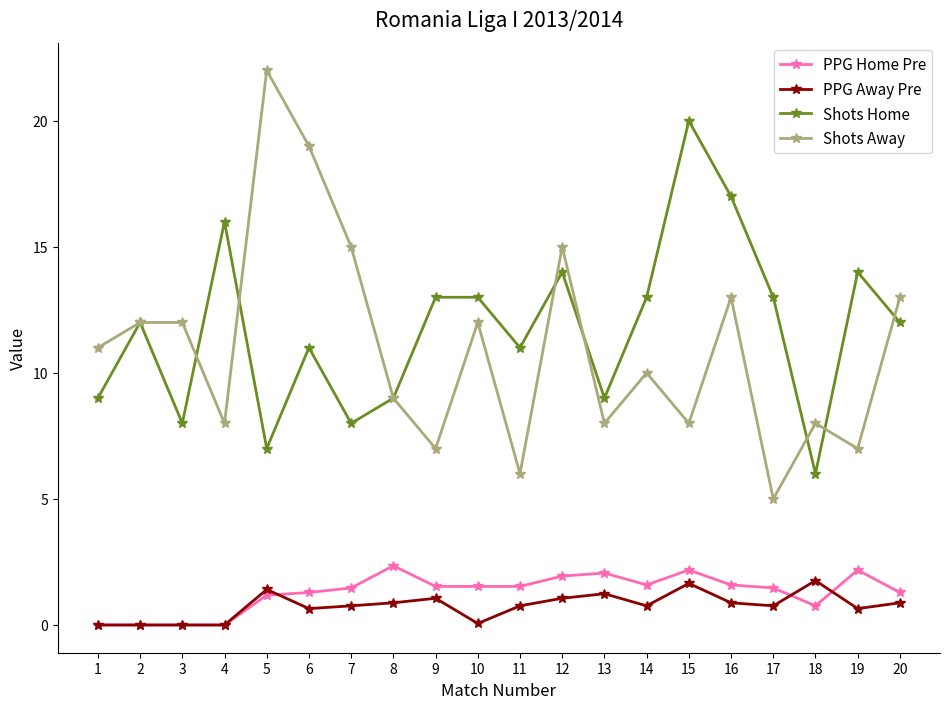

True or false: PPG Home Pre and Shots Home cross at least once.

False